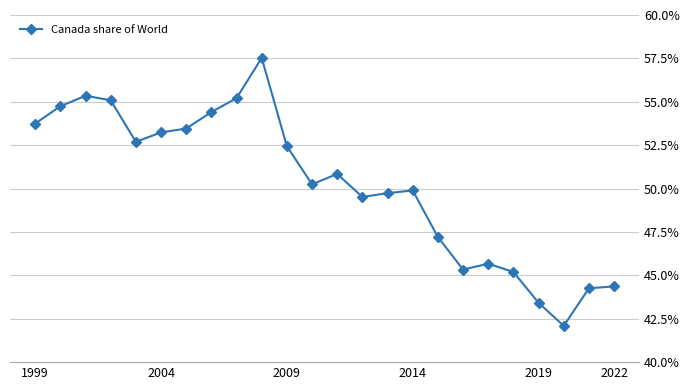

True or false: the data has more than 1 interior local peaks.

True